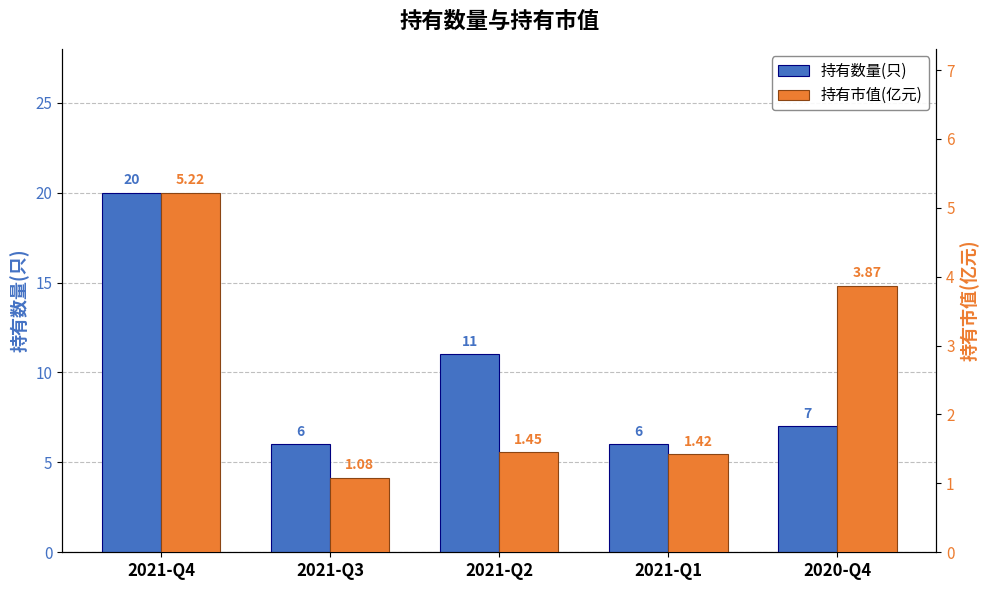

Reading right to left, extract all data points from this chart.

持有数量(只): 2020-Q4=7.0	2021-Q1=6.0	2021-Q2=11.0	2021-Q3=6.0	2021-Q4=20.0
持有市值(亿元): 2020-Q4=3.9	2021-Q1=1.4	2021-Q2=1.4	2021-Q3=1.1	2021-Q4=5.2